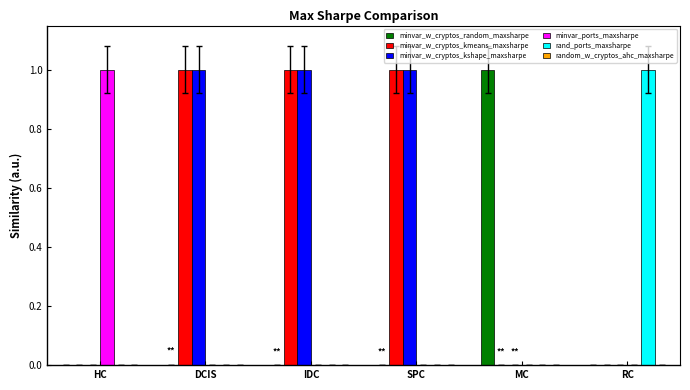

Is the value of rand_ports_maxsharpe at RC greater than the value of minvar_w_cryptos_kshape_maxsharpe at HC?

Yes